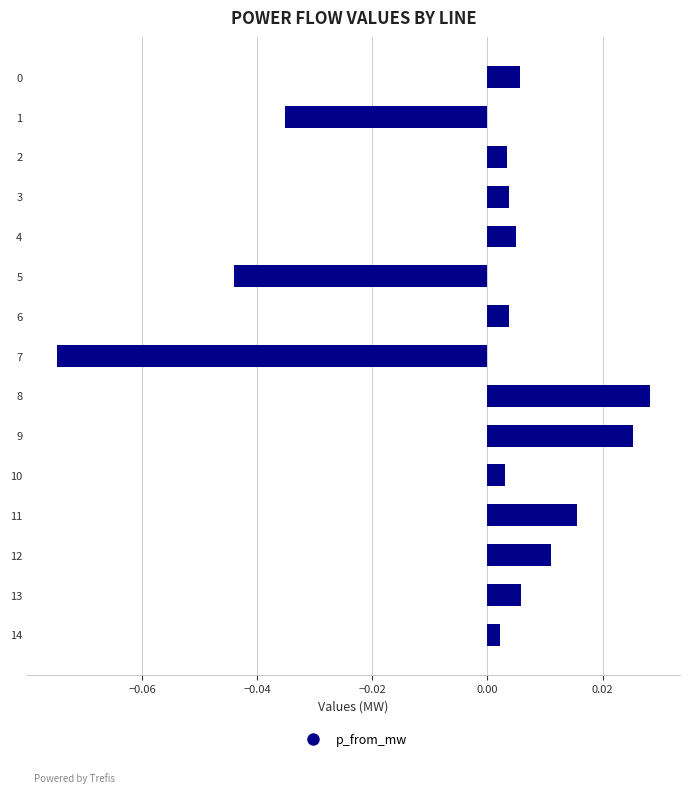

Which label corresponds to the largest value in the chart?

8